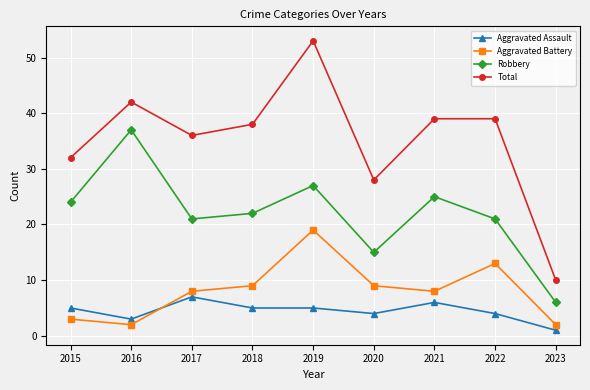

What is the difference between the second highest and second lowest values in the Robbery series?

12